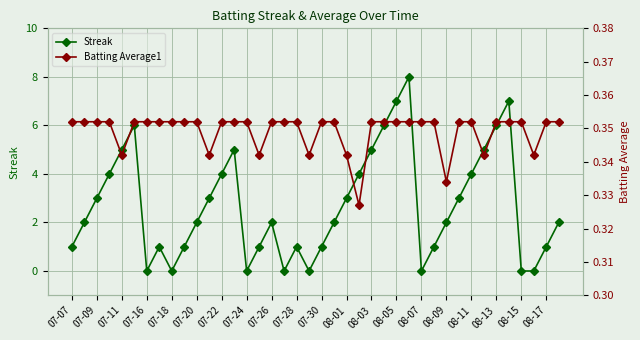

How many interior local peaks does the Streak series have?

7